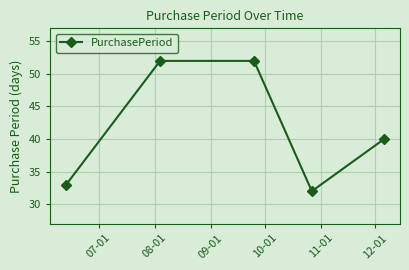

What is the minimum value shown in the chart?

32